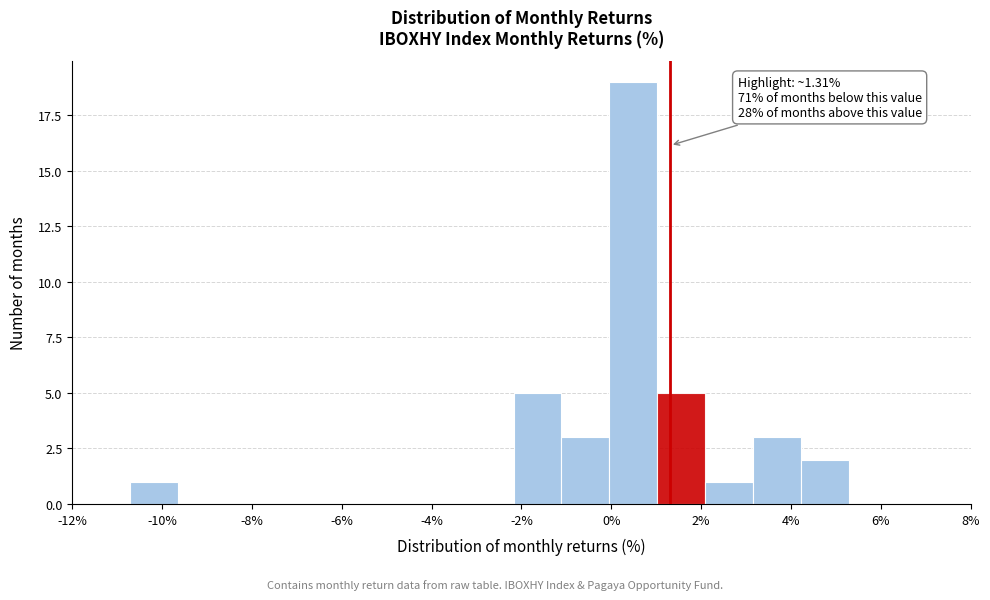

Which range on the x-axis has the tallest bar?

0.0 to 1.0